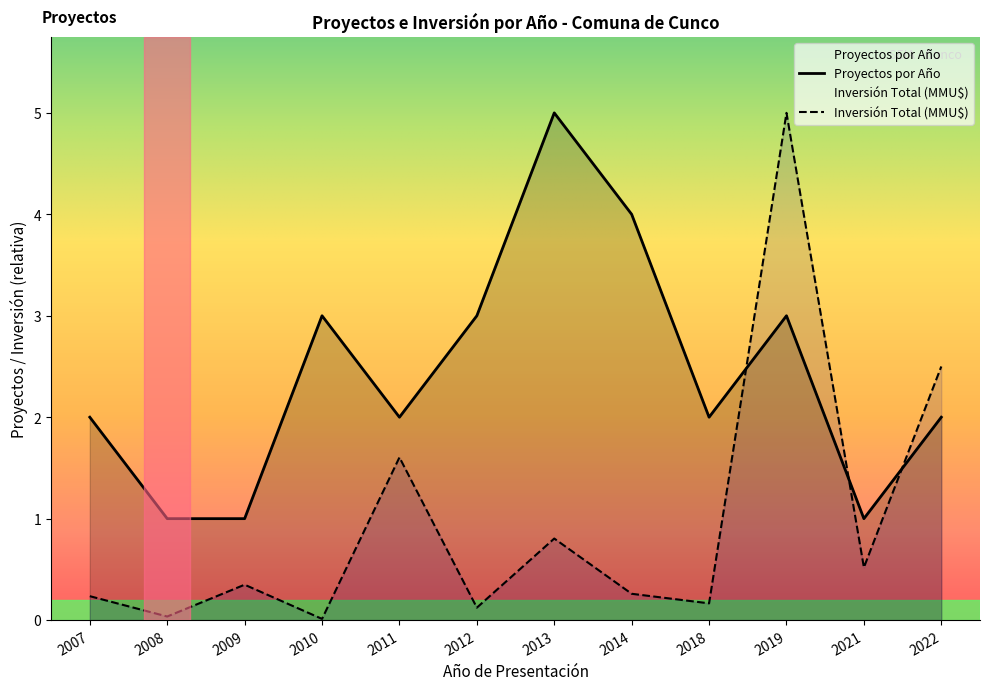

What is the greatest value displayed?

5.0